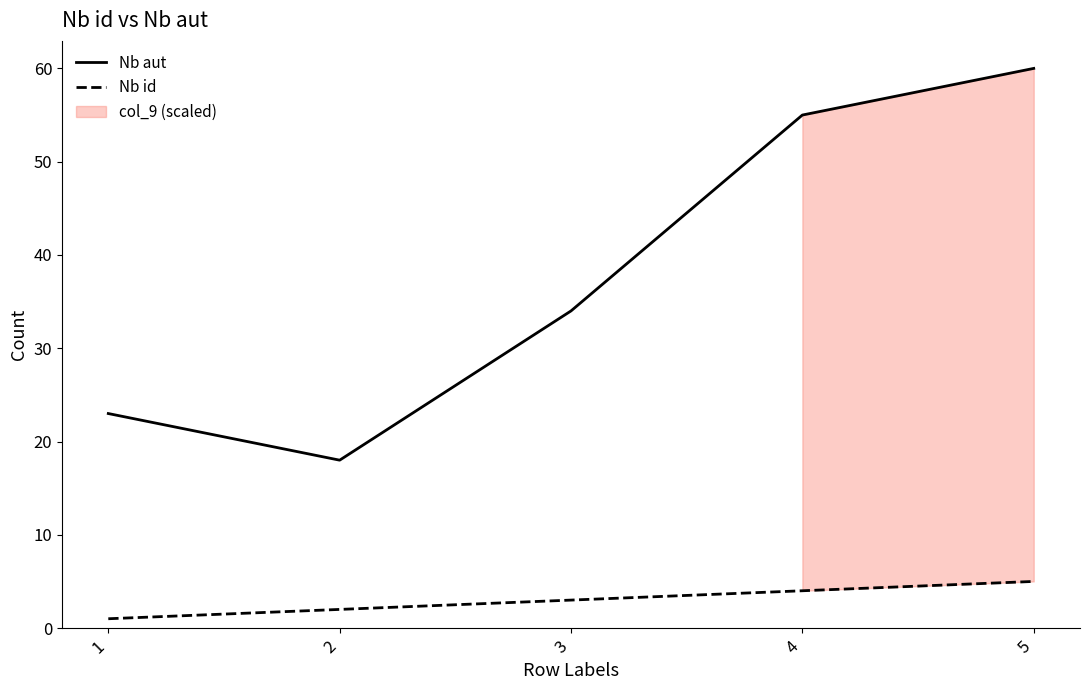

Where is Nb aut nearest to the value 39?

3